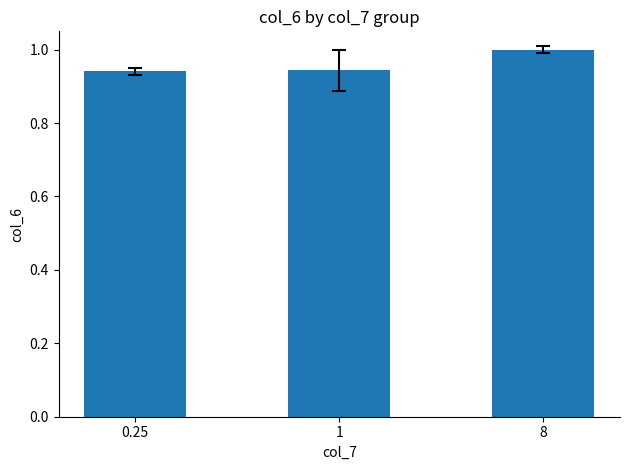

What is the maximum value shown in the chart?

1.0